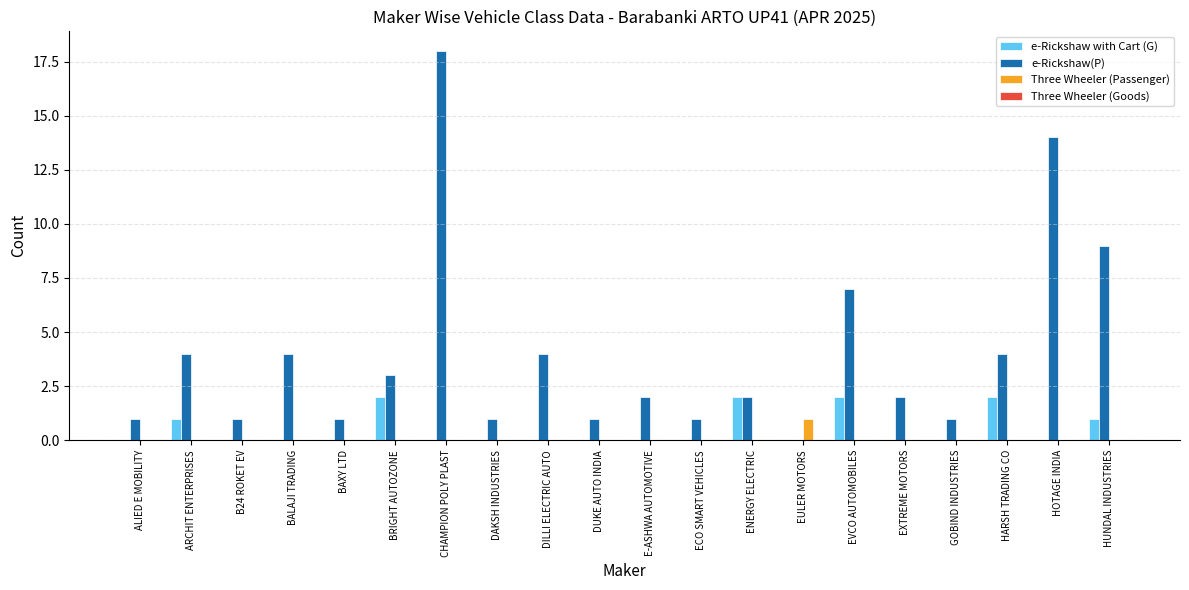

What is the total value across all series at EVCO AUTOMOBILES?

9